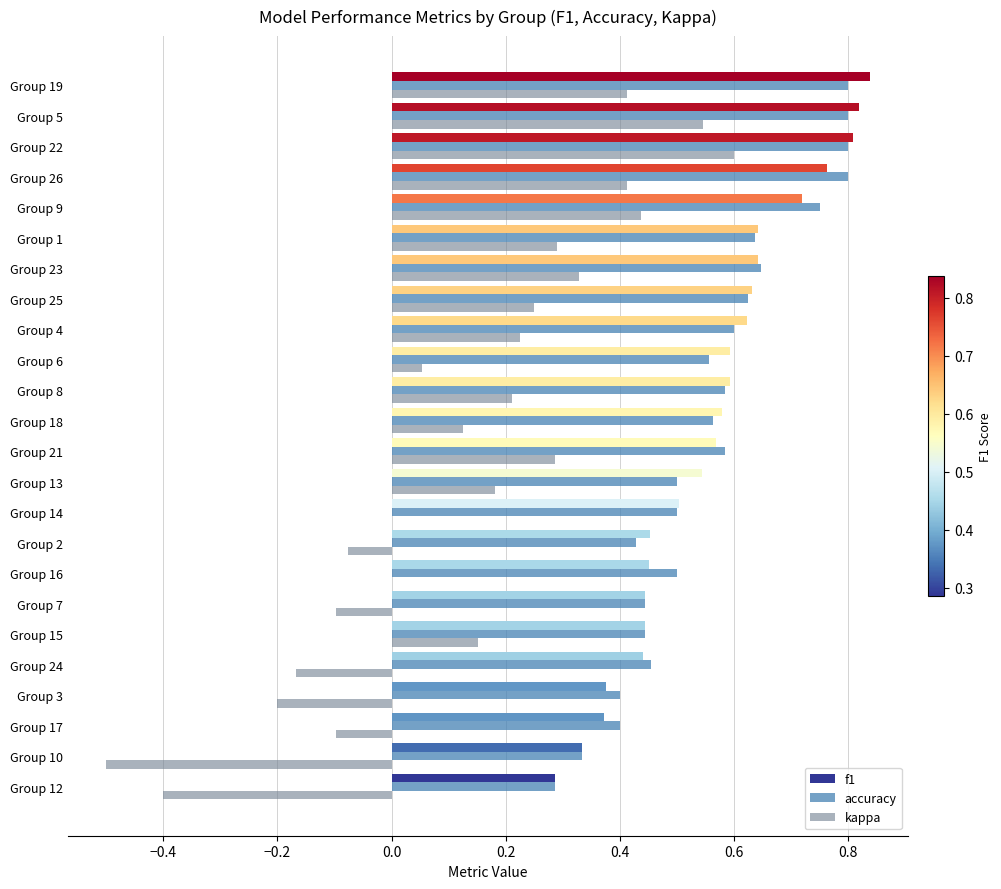

At which category does the chart reach its peak across all series?

Group 19